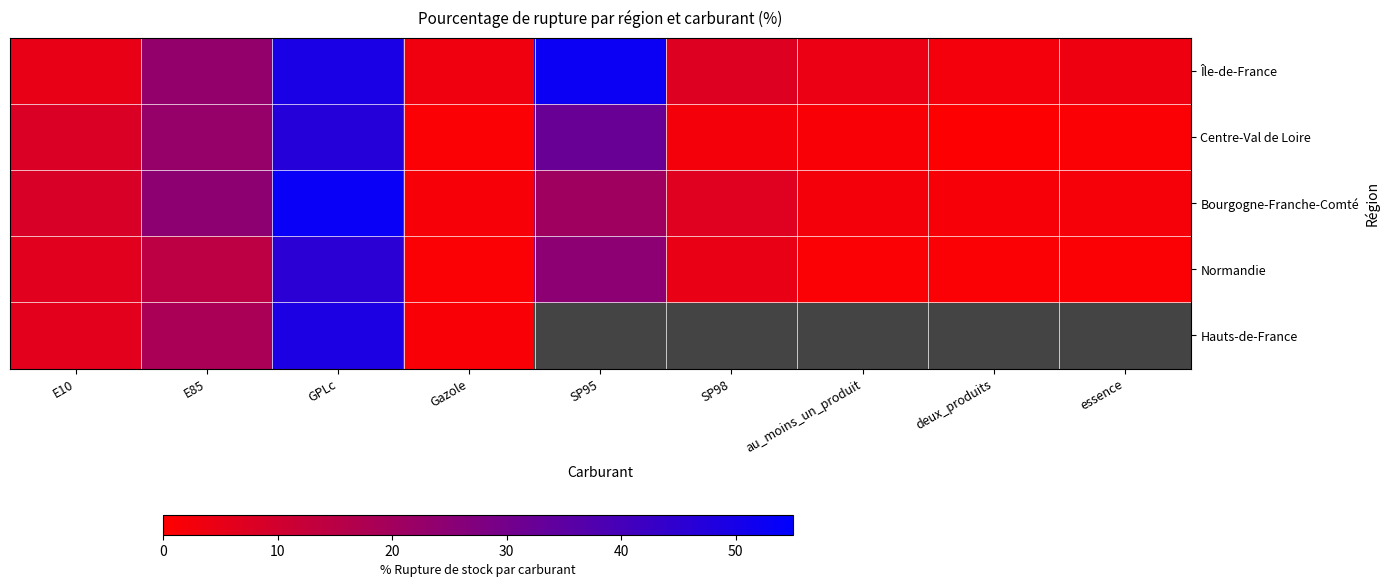

Rank the series at GPLc from lowest to highest value.

Normandie, Centre-Val de Loire, Hauts-de-France, Île-de-France, Bourgogne-Franche-Comté